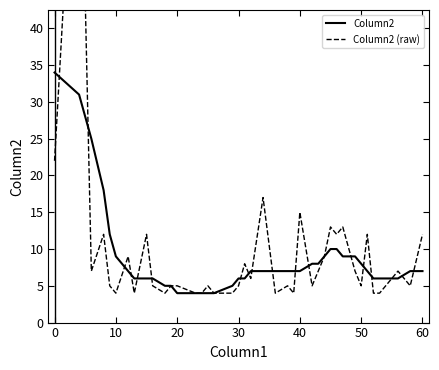

True or false: Column2 has a value of 9 at 10.

True